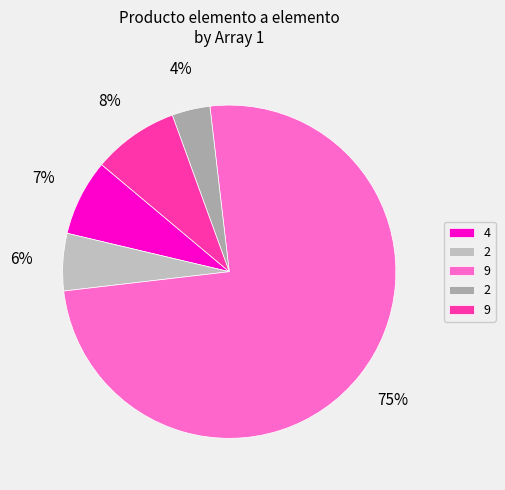

Does any single category account for the majority?

Yes